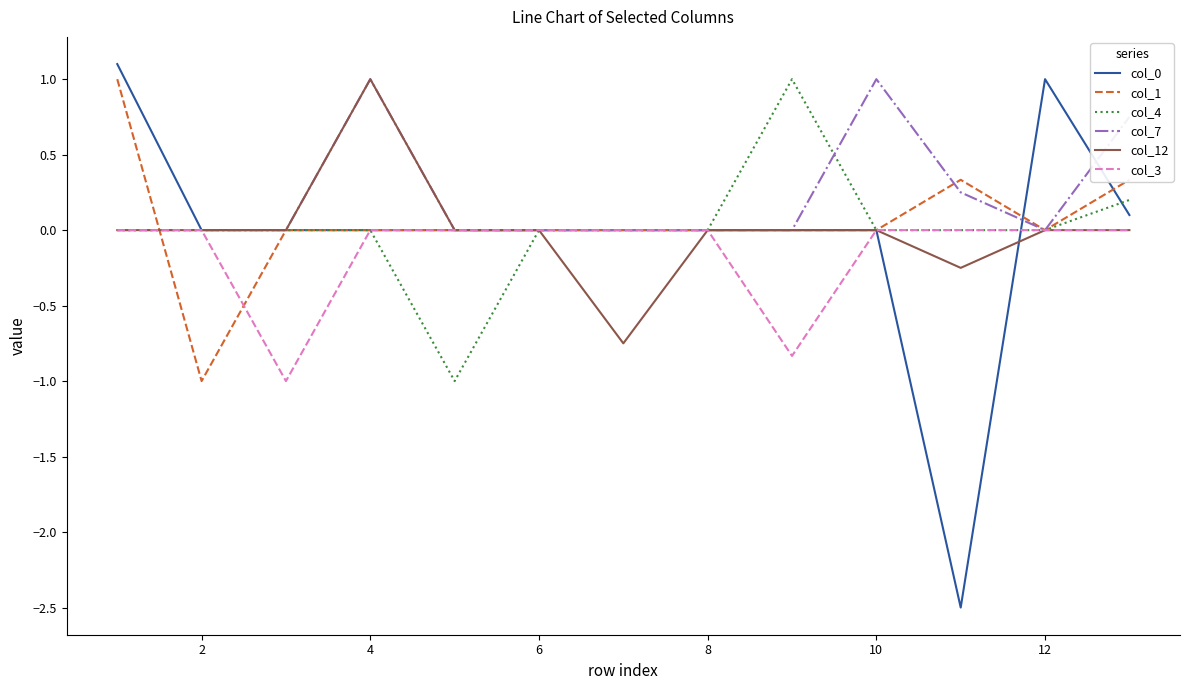

Count the col_7 values in the range 0 to 1.

13